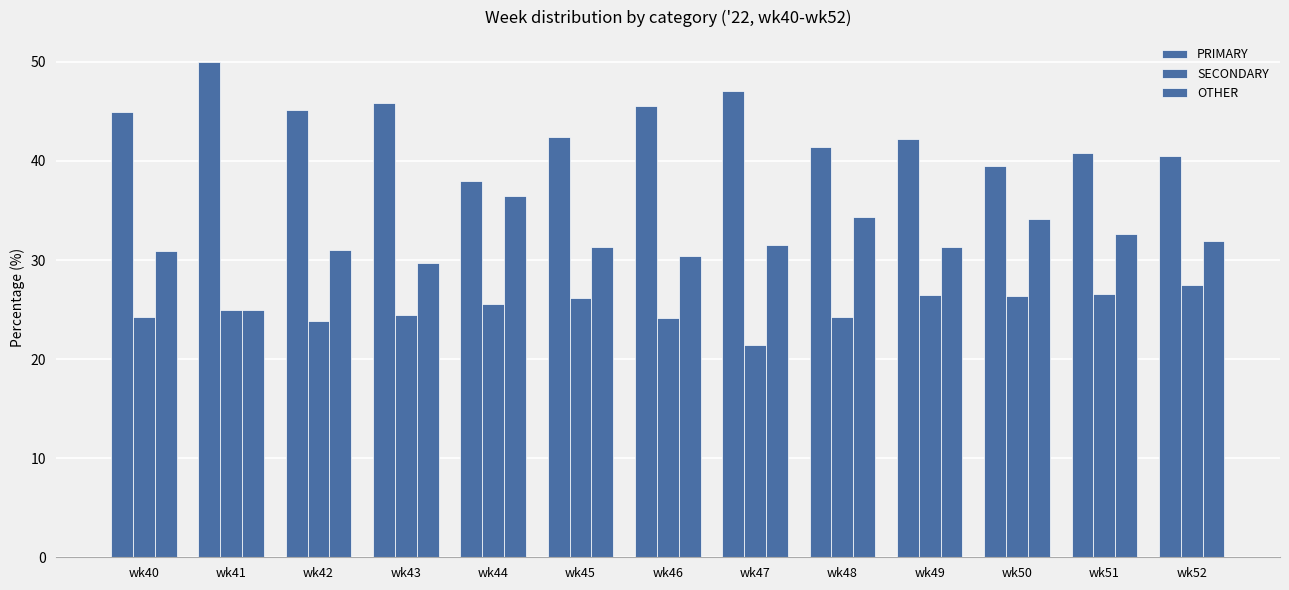

Which series has the largest range (max minus min)?

PRIMARY